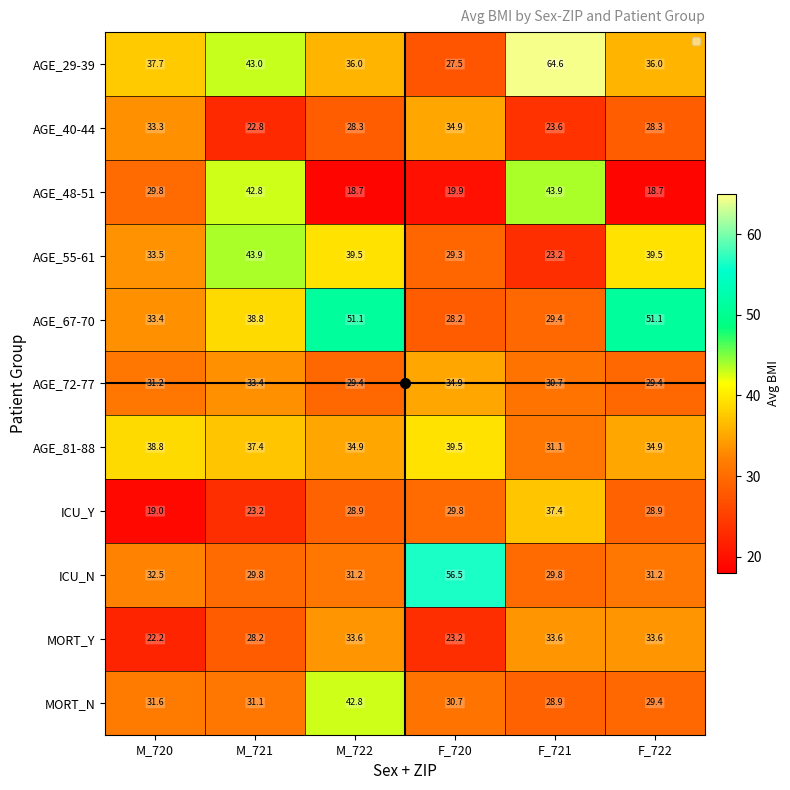

Rank the series at M_722 from lowest to highest value.

AGE_48-51, AGE_40-44, ICU_Y, AGE_72-77, ICU_N, MORT_Y, AGE_81-88, AGE_29-39, AGE_55-61, MORT_N, AGE_67-70